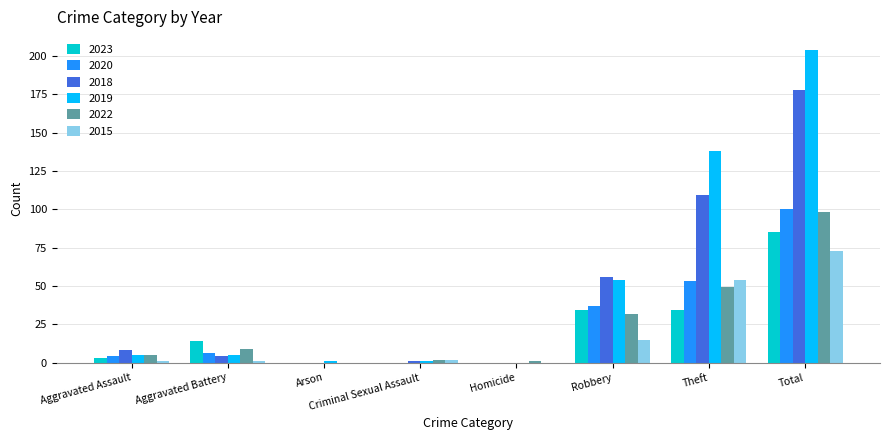

What is the total value across all series at Criminal Sexual Assault?

6